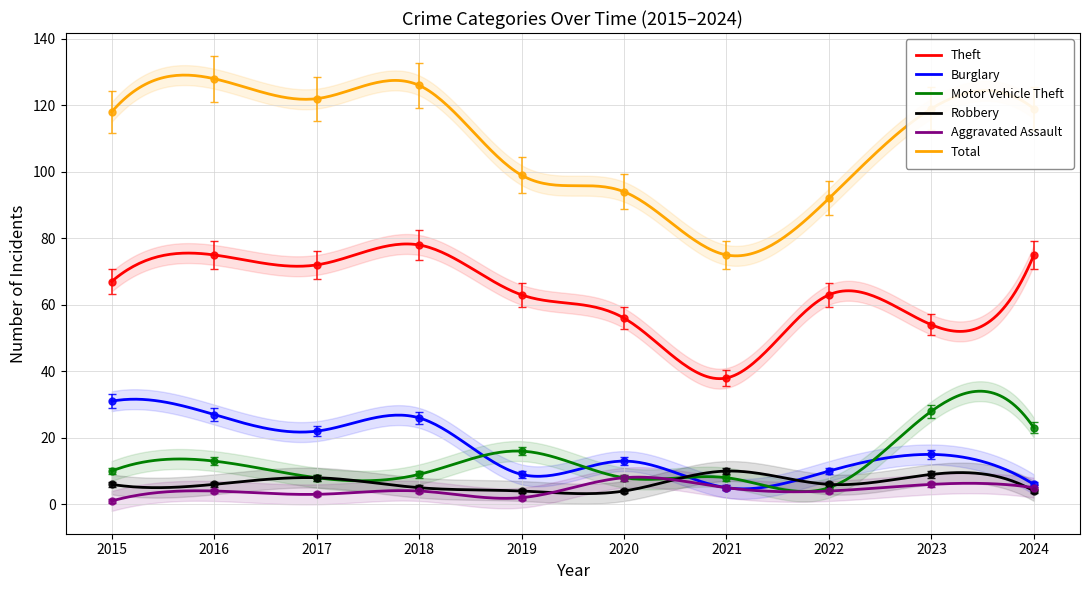

What are all the series names shown in the legend?

Theft, Burglary, Motor Vehicle Theft, Robbery, Aggravated Assault, Total